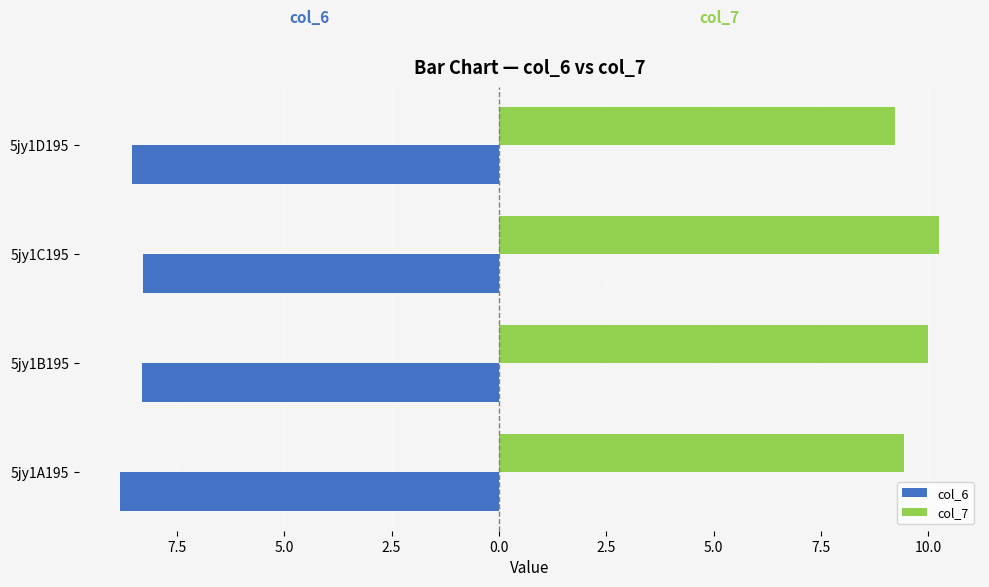

Rank the series by their average value, from lowest to highest.

col_6, col_7